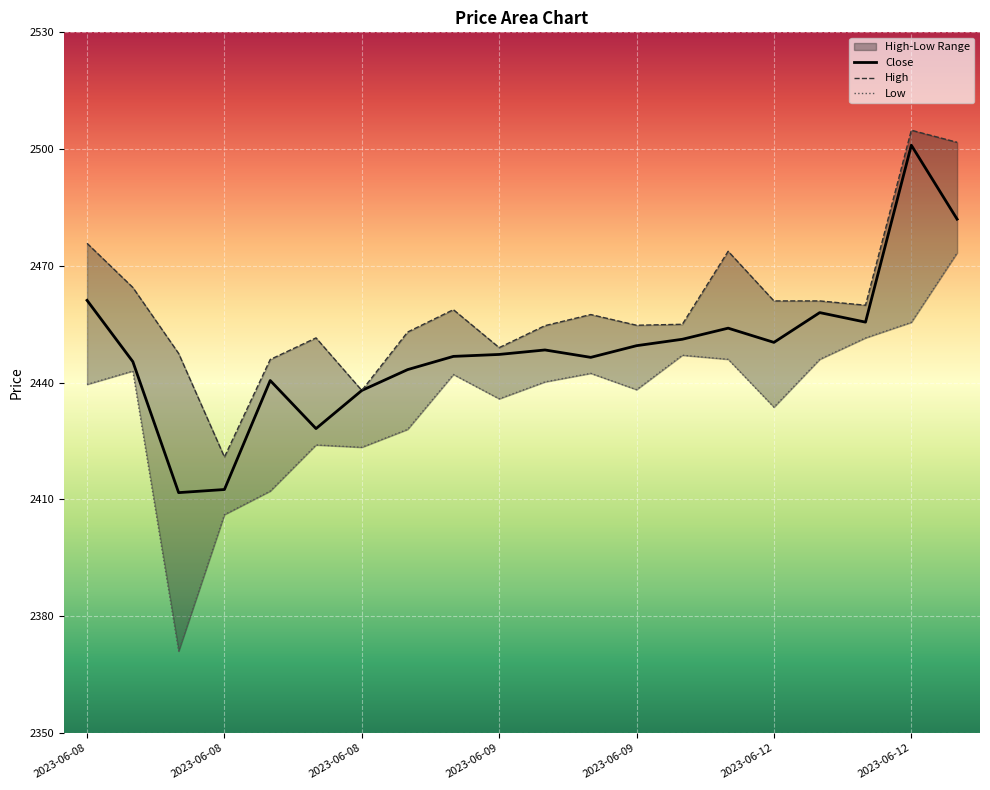

What is the difference between the maximum and second lowest values in the Close series?

88.4